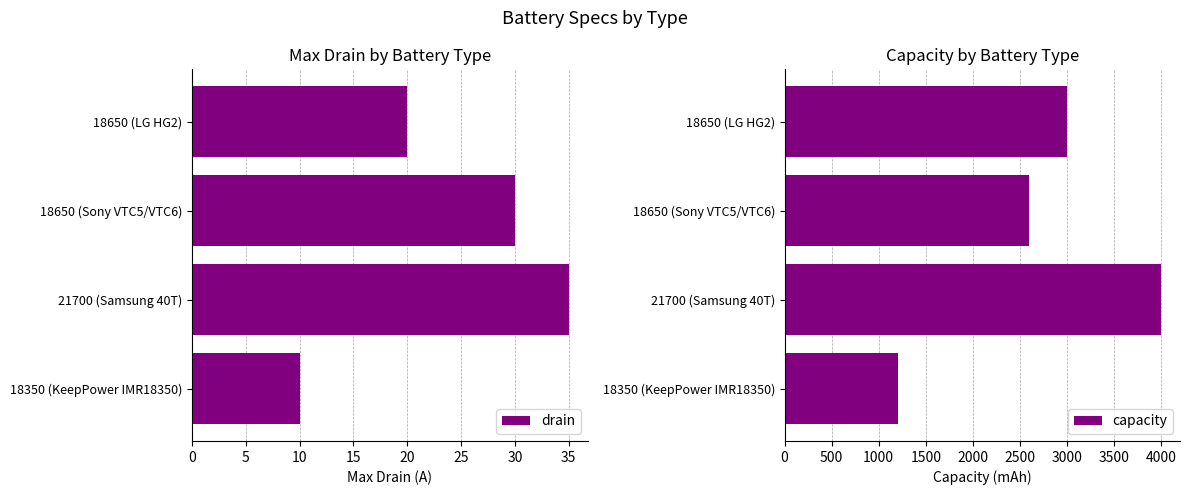

Which category has the lowest value in the drain series?

18350 (KeepPower IMR18350)